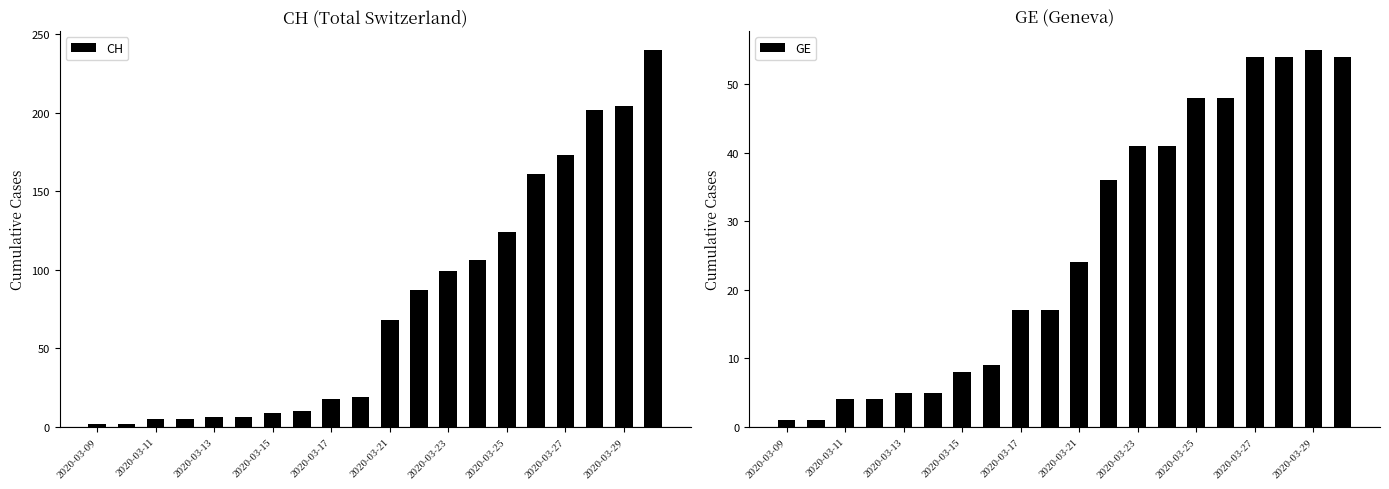

Reading left to right, list all the values displayed in this chart.

CH: 2	2	5	5	6	6	9	10	18	19	68	87	99	106	124	161	173	202	204	240
GE: 1	1	4	4	5	5	8	9	17	17	24	36	41	41	48	48	54	54	55	54